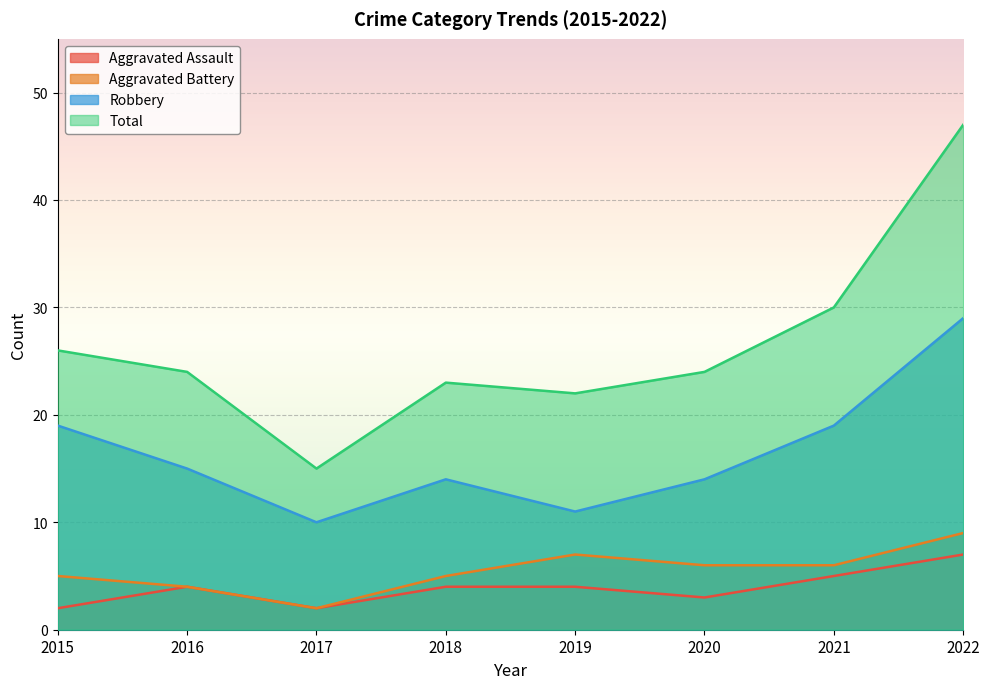

What is the value of the Aggravated Battery point at the 6th from the left?

6